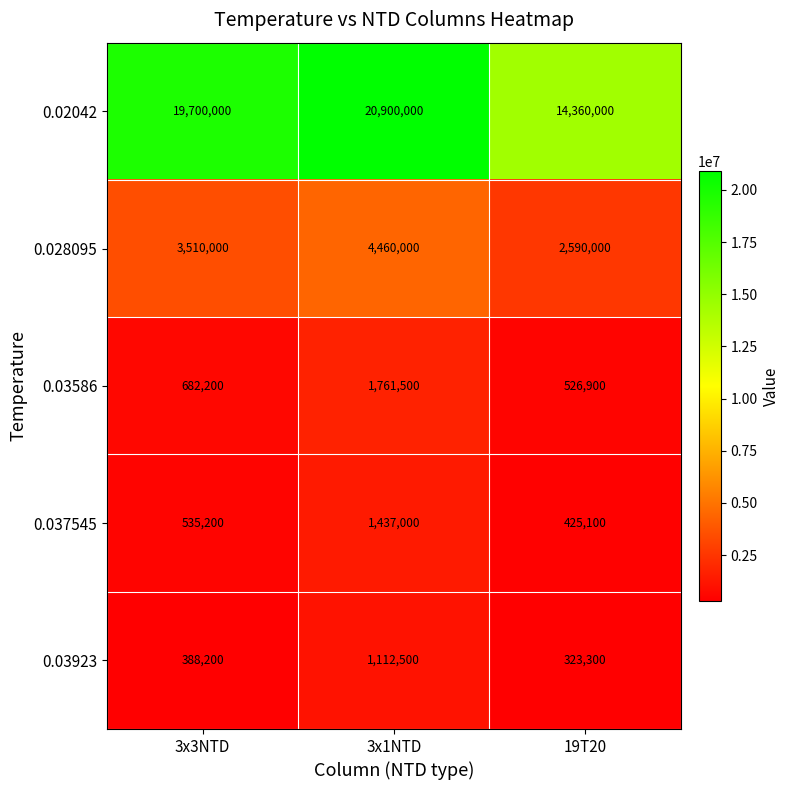

How many series are shown in this chart?

5